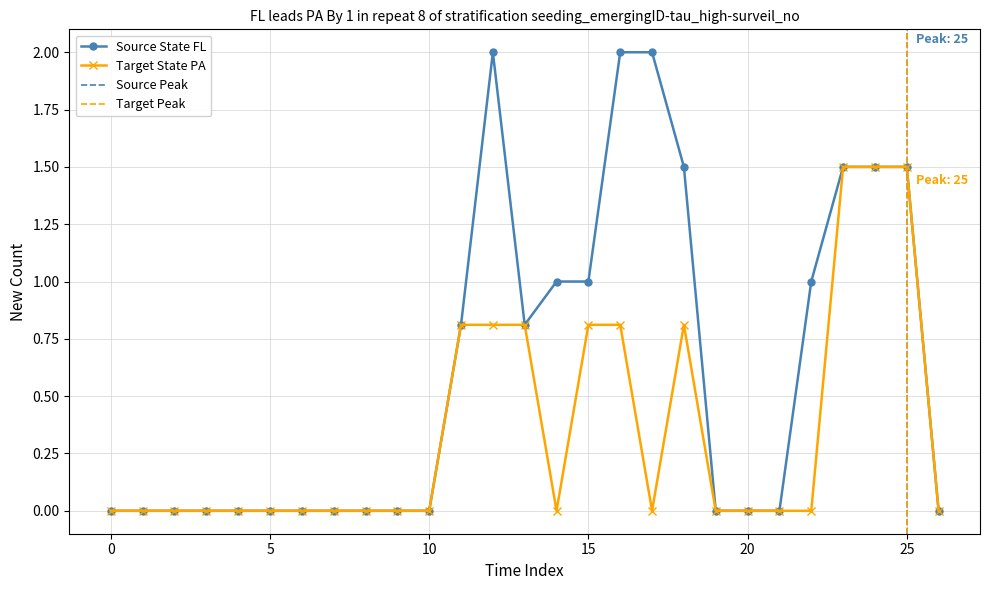

The Source State FL series shows 1.3 at 16. True or false?

False